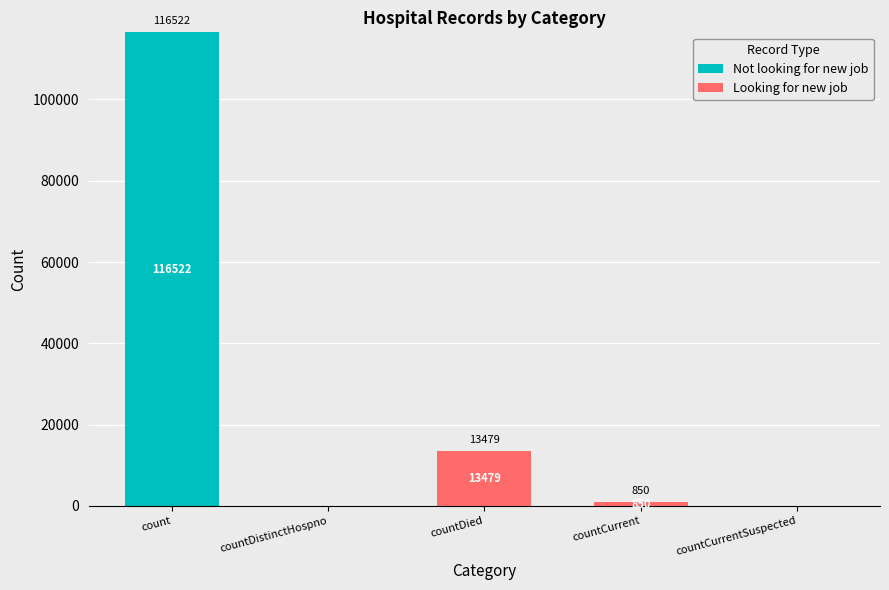

Reading left to right, what are the values for Not looking for new job?

count=116522	countDistinctHospno=0	countDied=0	countCurrent=0	countCurrentSuspected=0